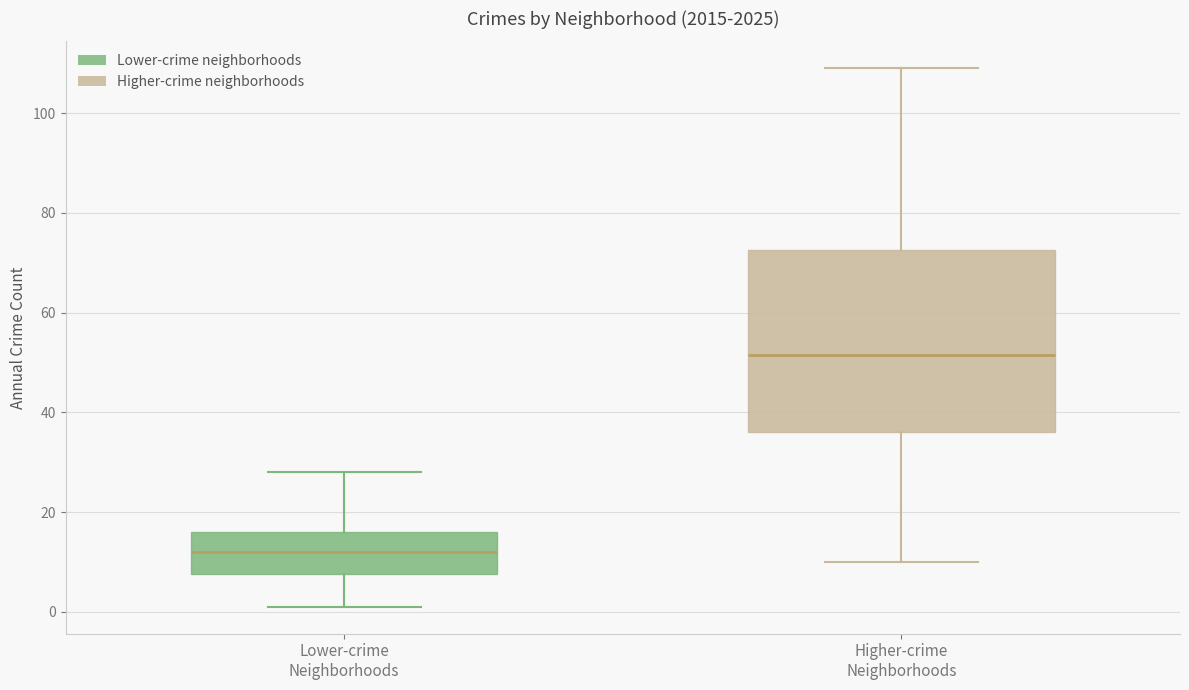

Reading left to right, transcribe this box plot: for each box, give where its median line is, the range the box spans, and where its two whiskers end, as read against the y-axis. The values are not printed on the chart, so give them approximately, as read against the axis.

Lower-crime Neighborhoods: median 12, box 8 to 16, whiskers 2 to 28
Higher-crime Neighborhoods: median 52, box 36 to 72, whiskers 10 to 110